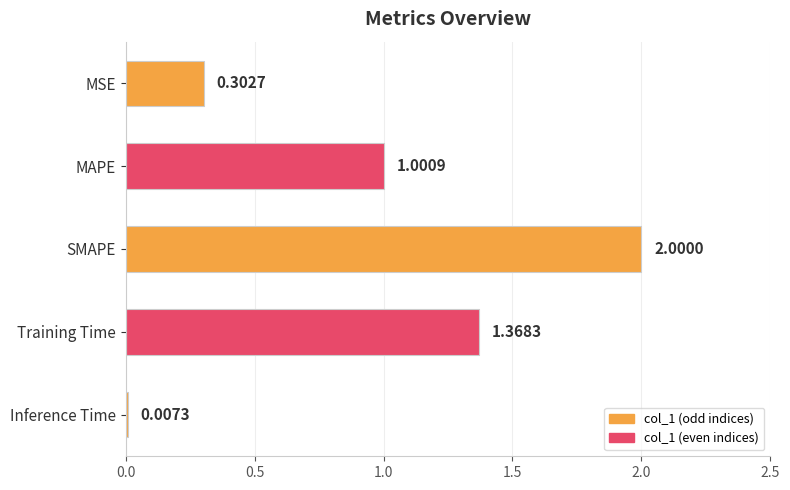

Which has a higher value, Inference Time or MSE?

MSE